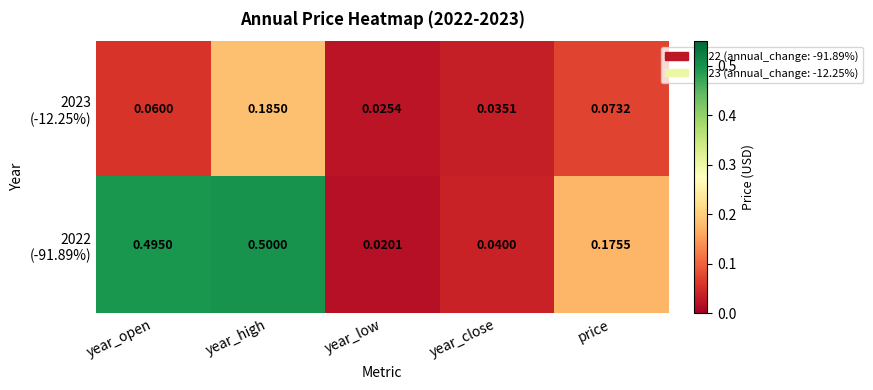

At which category is the sum across all series the highest?

year_high